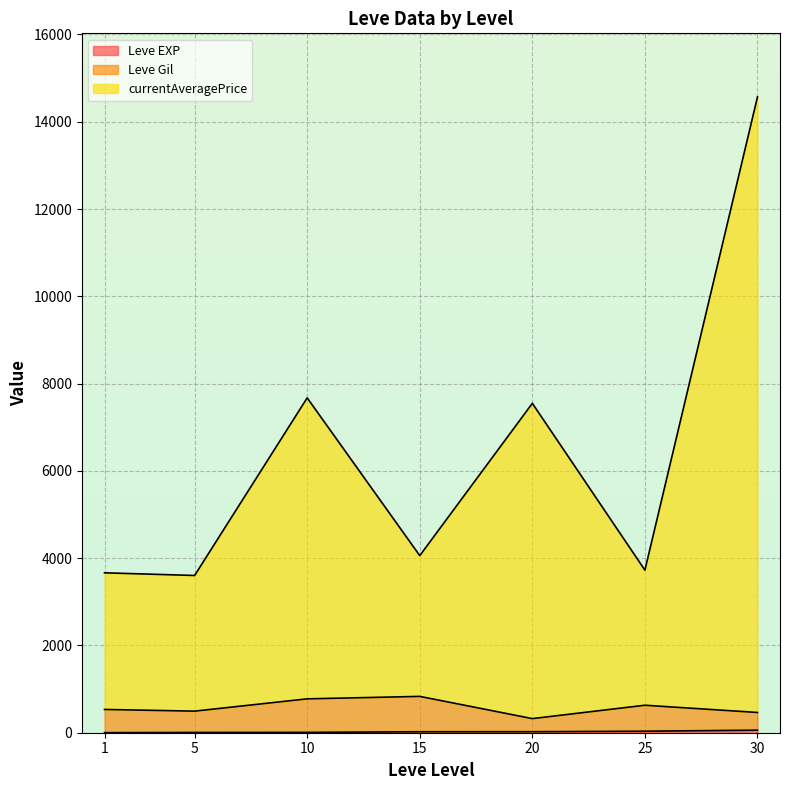

At which category is the sum across all series the highest?

30